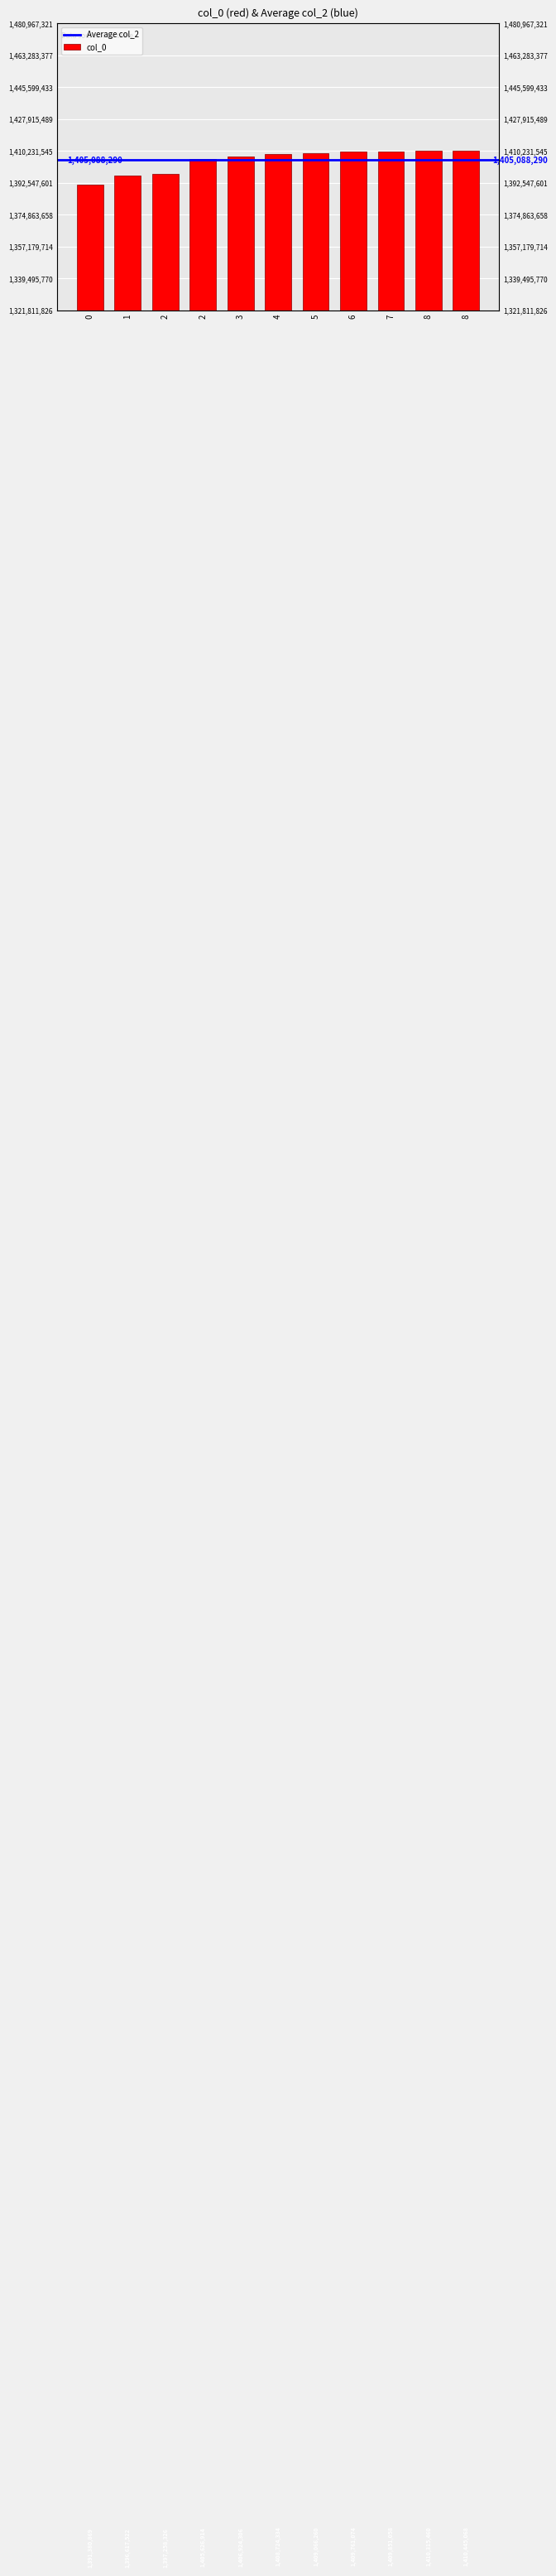

What is the value of the 11th bar from the left?

1410315460